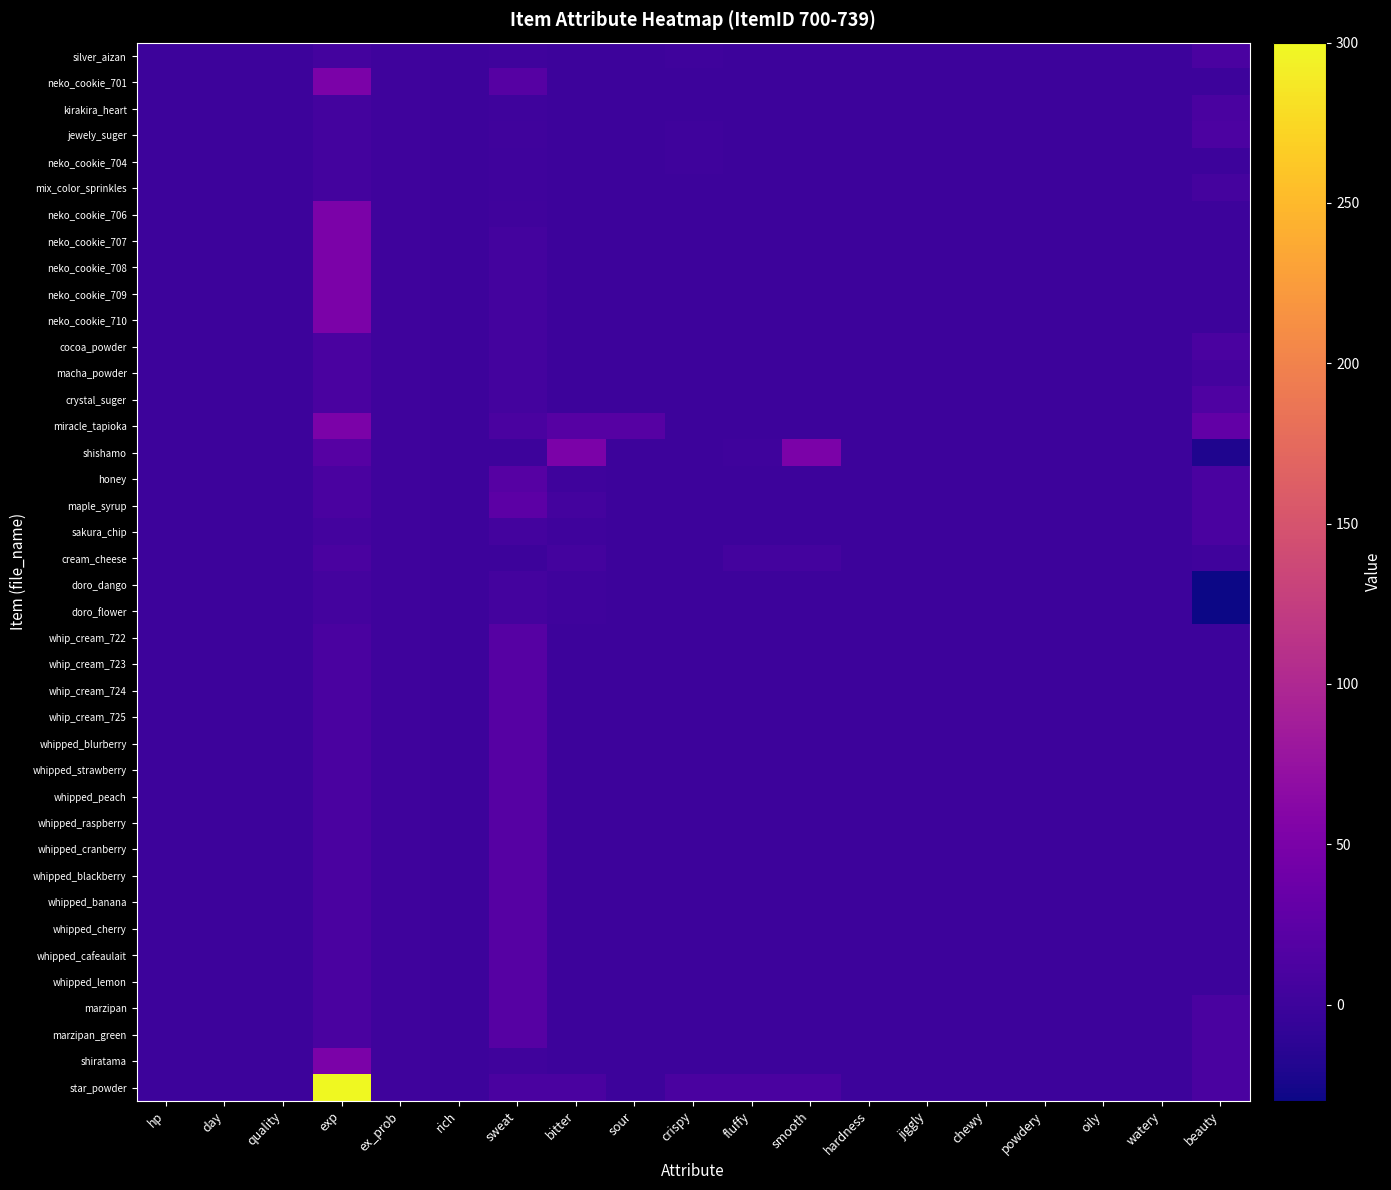

Reading left to right, extract all data points from this chart.

silver_aizan: hp=0	day=0	quality=0	exp=5	ex_prob=1	rich=0	sweat=1	bitter=0	sour=0	crispy=1	fluffy=0	smooth=0	hardness=0	jiggly=0	chewy=0	powdery=0	oily=0	watery=0	beauty=10
neko_cookie_701: hp=0	day=0	quality=0	exp=50	ex_prob=1	rich=0	sweat=20	bitter=0	sour=0	crispy=0	fluffy=0	smooth=0	hardness=0	jiggly=0	chewy=0	powdery=0	oily=0	watery=0	beauty=0
kirakira_heart: hp=0	day=0	quality=0	exp=5	ex_prob=1	rich=0	sweat=2	bitter=0	sour=0	crispy=0	fluffy=0	smooth=0	hardness=0	jiggly=0	chewy=0	powdery=0	oily=0	watery=0	beauty=10
jewely_suger: hp=0	day=0	quality=0	exp=5	ex_prob=1	rich=0	sweat=3	bitter=0	sour=0	crispy=2	fluffy=0	smooth=0	hardness=0	jiggly=0	chewy=0	powdery=0	oily=0	watery=0	beauty=12
neko_cookie_704: hp=0	day=0	quality=0	exp=5	ex_prob=1	rich=0	sweat=1	bitter=0	sour=0	crispy=1	fluffy=0	smooth=0	hardness=0	jiggly=0	chewy=0	powdery=0	oily=0	watery=0	beauty=0
mix_color_sprinkles: hp=0	day=0	quality=0	exp=5	ex_prob=1	rich=0	sweat=2	bitter=0	sour=0	crispy=0	fluffy=0	smooth=0	hardness=0	jiggly=0	chewy=0	powdery=0	oily=0	watery=0	beauty=7
neko_cookie_706: hp=0	day=0	quality=0	exp=50	ex_prob=1	rich=0	sweat=3	bitter=0	sour=0	crispy=0	fluffy=0	smooth=0	hardness=0	jiggly=0	chewy=0	powdery=0	oily=0	watery=0	beauty=0
neko_cookie_707: hp=0	day=0	quality=0	exp=50	ex_prob=1	rich=0	sweat=5	bitter=0	sour=0	crispy=0	fluffy=0	smooth=0	hardness=0	jiggly=0	chewy=0	powdery=0	oily=0	watery=0	beauty=0
neko_cookie_708: hp=0	day=0	quality=0	exp=50	ex_prob=1	rich=0	sweat=5	bitter=0	sour=0	crispy=0	fluffy=0	smooth=0	hardness=0	jiggly=0	chewy=0	powdery=0	oily=0	watery=0	beauty=0
neko_cookie_709: hp=0	day=0	quality=0	exp=50	ex_prob=1	rich=0	sweat=5	bitter=0	sour=0	crispy=0	fluffy=0	smooth=0	hardness=0	jiggly=0	chewy=0	powdery=0	oily=0	watery=0	beauty=0
neko_cookie_710: hp=0	day=0	quality=0	exp=50	ex_prob=1	rich=0	sweat=5	bitter=0	sour=0	crispy=0	fluffy=0	smooth=0	hardness=0	jiggly=0	chewy=0	powdery=0	oily=0	watery=0	beauty=0
cocoa_powder: hp=0	day=0	quality=0	exp=10	ex_prob=1	rich=0	sweat=5	bitter=0	sour=0	crispy=0	fluffy=0	smooth=0	hardness=0	jiggly=0	chewy=0	powdery=0	oily=0	watery=0	beauty=10
macha_powder: hp=0	day=0	quality=0	exp=10	ex_prob=1	rich=0	sweat=5	bitter=0	sour=0	crispy=0	fluffy=0	smooth=0	hardness=0	jiggly=0	chewy=0	powdery=0	oily=0	watery=0	beauty=5
crystal_suger: hp=0	day=0	quality=0	exp=10	ex_prob=1	rich=0	sweat=5	bitter=0	sour=0	crispy=0	fluffy=0	smooth=0	hardness=0	jiggly=0	chewy=0	powdery=0	oily=0	watery=0	beauty=15
miracle_tapioka: hp=0	day=0	quality=0	exp=50	ex_prob=1	rich=0	sweat=10	bitter=20	sour=20	crispy=0	fluffy=0	smooth=0	hardness=0	jiggly=0	chewy=0	powdery=0	oily=0	watery=0	beauty=30
shishamo: hp=0	day=0	quality=0	exp=20	ex_prob=1	rich=0	sweat=0	bitter=50	sour=0	crispy=0	fluffy=2	smooth=50	hardness=0	jiggly=0	chewy=0	powdery=0	oily=0	watery=0	beauty=-20
honey: hp=0	day=0	quality=0	exp=10	ex_prob=1	rich=0	sweat=20	bitter=2	sour=0	crispy=0	fluffy=0	smooth=0	hardness=0	jiggly=0	chewy=0	powdery=0	oily=0	watery=0	beauty=10
maple_syrup: hp=0	day=0	quality=0	exp=10	ex_prob=1	rich=0	sweat=25	bitter=5	sour=0	crispy=0	fluffy=0	smooth=0	hardness=0	jiggly=0	chewy=0	powdery=0	oily=0	watery=0	beauty=10
sakura_chip: hp=0	day=0	quality=0	exp=5	ex_prob=1	rich=0	sweat=5	bitter=2	sour=0	crispy=0	fluffy=0	smooth=0	hardness=0	jiggly=0	chewy=0	powdery=0	oily=0	watery=0	beauty=10
cream_cheese: hp=0	day=0	quality=0	exp=10	ex_prob=1	rich=0	sweat=0	bitter=6	sour=0	crispy=0	fluffy=5	smooth=5	hardness=0	jiggly=0	chewy=0	powdery=0	oily=0	watery=0	beauty=3
doro_dango: hp=0	day=0	quality=0	exp=5	ex_prob=1	rich=0	sweat=5	bitter=2	sour=0	crispy=0	fluffy=0	smooth=0	hardness=0	jiggly=0	chewy=0	powdery=0	oily=0	watery=0	beauty=-30
doro_flower: hp=0	day=0	quality=0	exp=5	ex_prob=1	rich=0	sweat=5	bitter=2	sour=0	crispy=0	fluffy=0	smooth=0	hardness=0	jiggly=0	chewy=0	powdery=0	oily=0	watery=0	beauty=-30
whip_cream_722: hp=0	day=0	quality=0	exp=10	ex_prob=1	rich=0	sweat=20	bitter=0	sour=0	crispy=0	fluffy=0	smooth=0	hardness=0	jiggly=0	chewy=0	powdery=0	oily=0	watery=0	beauty=0
whip_cream_723: hp=0	day=0	quality=0	exp=10	ex_prob=1	rich=0	sweat=20	bitter=0	sour=0	crispy=0	fluffy=0	smooth=0	hardness=0	jiggly=0	chewy=0	powdery=0	oily=0	watery=0	beauty=0
whip_cream_724: hp=0	day=0	quality=0	exp=10	ex_prob=1	rich=0	sweat=20	bitter=0	sour=0	crispy=0	fluffy=0	smooth=0	hardness=0	jiggly=0	chewy=0	powdery=0	oily=0	watery=0	beauty=0
whip_cream_725: hp=0	day=0	quality=0	exp=10	ex_prob=1	rich=0	sweat=20	bitter=0	sour=0	crispy=0	fluffy=0	smooth=0	hardness=0	jiggly=0	chewy=0	powdery=0	oily=0	watery=0	beauty=0
whipped_blurberry: hp=0	day=0	quality=0	exp=10	ex_prob=1	rich=0	sweat=20	bitter=0	sour=0	crispy=0	fluffy=0	smooth=0	hardness=0	jiggly=0	chewy=0	powdery=0	oily=0	watery=0	beauty=0
whipped_strawberry: hp=0	day=0	quality=0	exp=10	ex_prob=1	rich=0	sweat=20	bitter=0	sour=0	crispy=0	fluffy=0	smooth=0	hardness=0	jiggly=0	chewy=0	powdery=0	oily=0	watery=0	beauty=0
whipped_peach: hp=0	day=0	quality=0	exp=10	ex_prob=1	rich=0	sweat=20	bitter=0	sour=0	crispy=0	fluffy=0	smooth=0	hardness=0	jiggly=0	chewy=0	powdery=0	oily=0	watery=0	beauty=0
whipped_raspberry: hp=0	day=0	quality=0	exp=10	ex_prob=1	rich=0	sweat=20	bitter=0	sour=0	crispy=0	fluffy=0	smooth=0	hardness=0	jiggly=0	chewy=0	powdery=0	oily=0	watery=0	beauty=0
whipped_cranberry: hp=0	day=0	quality=0	exp=10	ex_prob=1	rich=0	sweat=20	bitter=0	sour=0	crispy=0	fluffy=0	smooth=0	hardness=0	jiggly=0	chewy=0	powdery=0	oily=0	watery=0	beauty=0
whipped_blackberry: hp=0	day=0	quality=0	exp=10	ex_prob=1	rich=0	sweat=20	bitter=0	sour=0	crispy=0	fluffy=0	smooth=0	hardness=0	jiggly=0	chewy=0	powdery=0	oily=0	watery=0	beauty=0
whipped_banana: hp=0	day=0	quality=0	exp=10	ex_prob=1	rich=0	sweat=20	bitter=0	sour=0	crispy=0	fluffy=0	smooth=0	hardness=0	jiggly=0	chewy=0	powdery=0	oily=0	watery=0	beauty=0
whipped_cherry: hp=0	day=0	quality=0	exp=10	ex_prob=1	rich=0	sweat=20	bitter=0	sour=0	crispy=0	fluffy=0	smooth=0	hardness=0	jiggly=0	chewy=0	powdery=0	oily=0	watery=0	beauty=0
whipped_cafeaulait: hp=0	day=0	quality=0	exp=10	ex_prob=1	rich=0	sweat=20	bitter=0	sour=0	crispy=0	fluffy=0	smooth=0	hardness=0	jiggly=0	chewy=0	powdery=0	oily=0	watery=0	beauty=0
whipped_lemon: hp=0	day=0	quality=0	exp=10	ex_prob=1	rich=0	sweat=20	bitter=0	sour=0	crispy=0	fluffy=0	smooth=0	hardness=0	jiggly=0	chewy=0	powdery=0	oily=0	watery=0	beauty=0
marzipan: hp=0	day=0	quality=0	exp=10	ex_prob=1	rich=0	sweat=20	bitter=0	sour=0	crispy=0	fluffy=0	smooth=0	hardness=0	jiggly=0	chewy=0	powdery=0	oily=0	watery=0	beauty=10
marzipan_green: hp=0	day=0	quality=0	exp=10	ex_prob=1	rich=0	sweat=20	bitter=0	sour=0	crispy=0	fluffy=0	smooth=0	hardness=0	jiggly=0	chewy=0	powdery=0	oily=0	watery=0	beauty=10
shiratama: hp=0	day=0	quality=0	exp=50	ex_prob=1	rich=0	sweat=3	bitter=0	sour=0	crispy=0	fluffy=0	smooth=0	hardness=0	jiggly=0	chewy=0	powdery=0	oily=0	watery=0	beauty=10
star_powder: hp=0	day=0	quality=0	exp=300	ex_prob=1	rich=0	sweat=10	bitter=10	sour=0	crispy=10	fluffy=10	smooth=10	hardness=0	jiggly=0	chewy=0	powdery=0	oily=0	watery=0	beauty=10